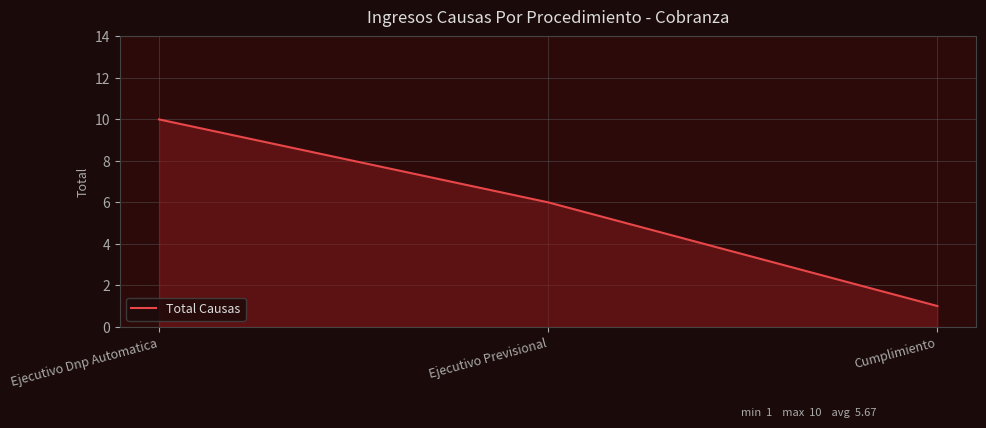

What position from the left is Ejecutivo Previsional?

2